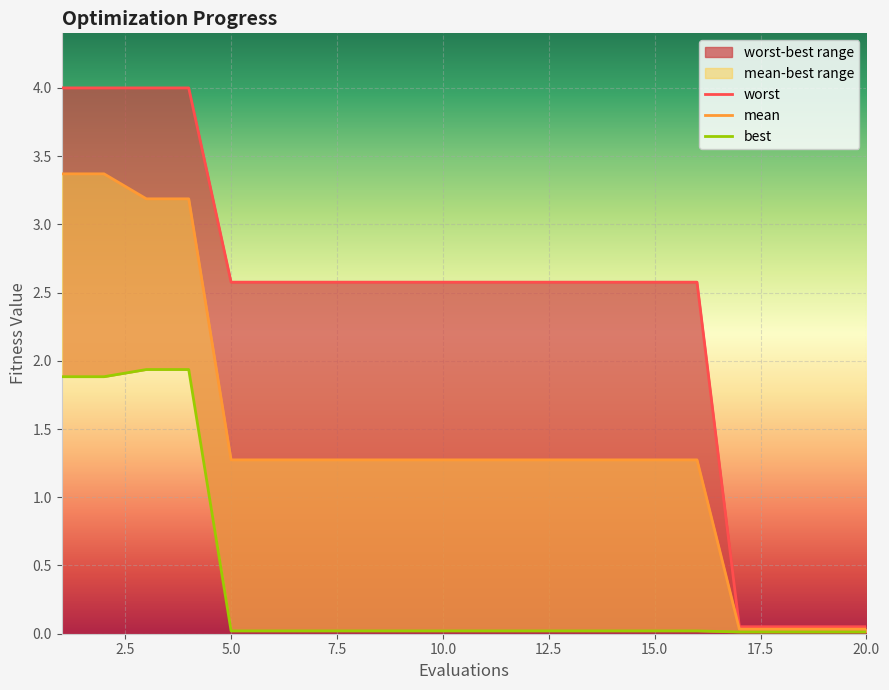

Reading right to left, what are all the values shown in this chart?

mean: 20=0.0	19=0.0	18=0.0	17=0.0	16=1.3	15=1.3	14=1.3	13=1.3	12=1.3	11=1.3	10=1.3	9=1.3	8=1.3	7=1.3	6=1.3	5=1.3	4=3.2	3=3.2	2=3.4	1=3.4
best: 20=0.0	19=0.0	18=0.0	17=0.0	16=0.0	15=0.0	14=0.0	13=0.0	12=0.0	11=0.0	10=0.0	9=0.0	8=0.0	7=0.0	6=0.0	5=0.0	4=1.9	3=1.9	2=1.9	1=1.9
worst: 20=0.1	19=0.1	18=0.1	17=0.1	16=2.6	15=2.6	14=2.6	13=2.6	12=2.6	11=2.6	10=2.6	9=2.6	8=2.6	7=2.6	6=2.6	5=2.6	4=4.0	3=4.0	2=4.0	1=4.0